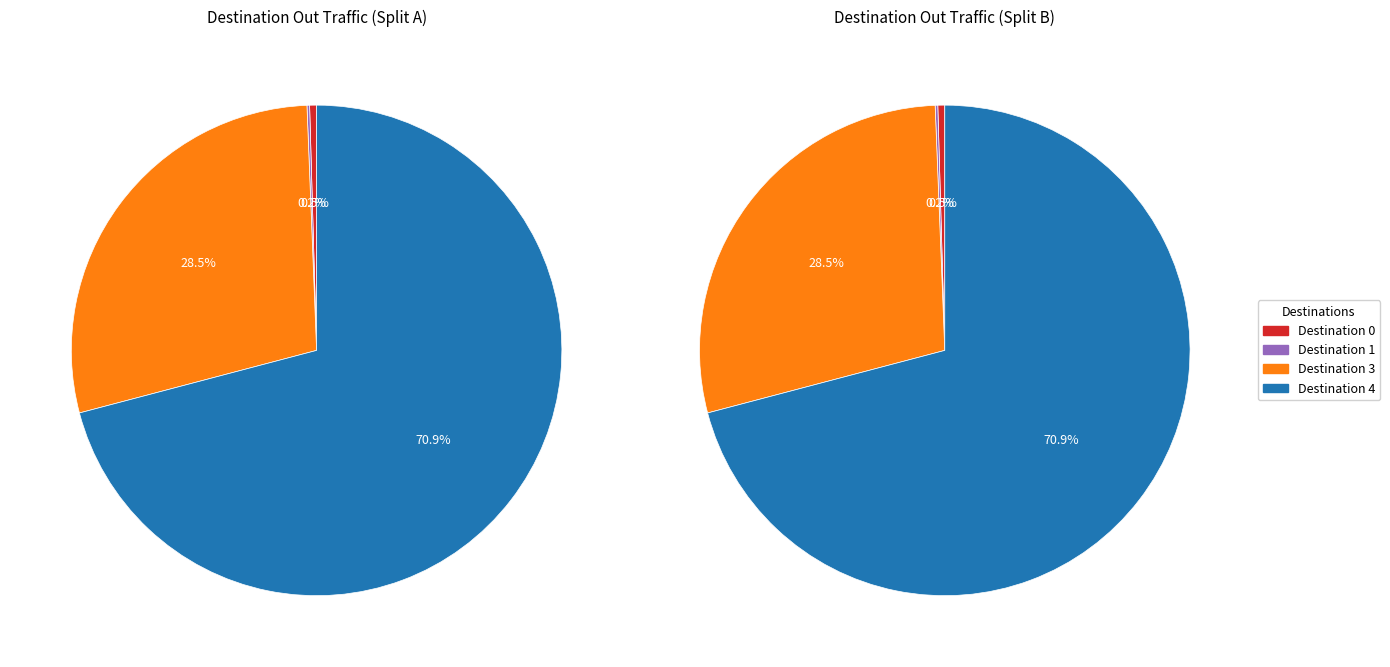

To the nearest percent, what percentage of the pie is 3?

28%